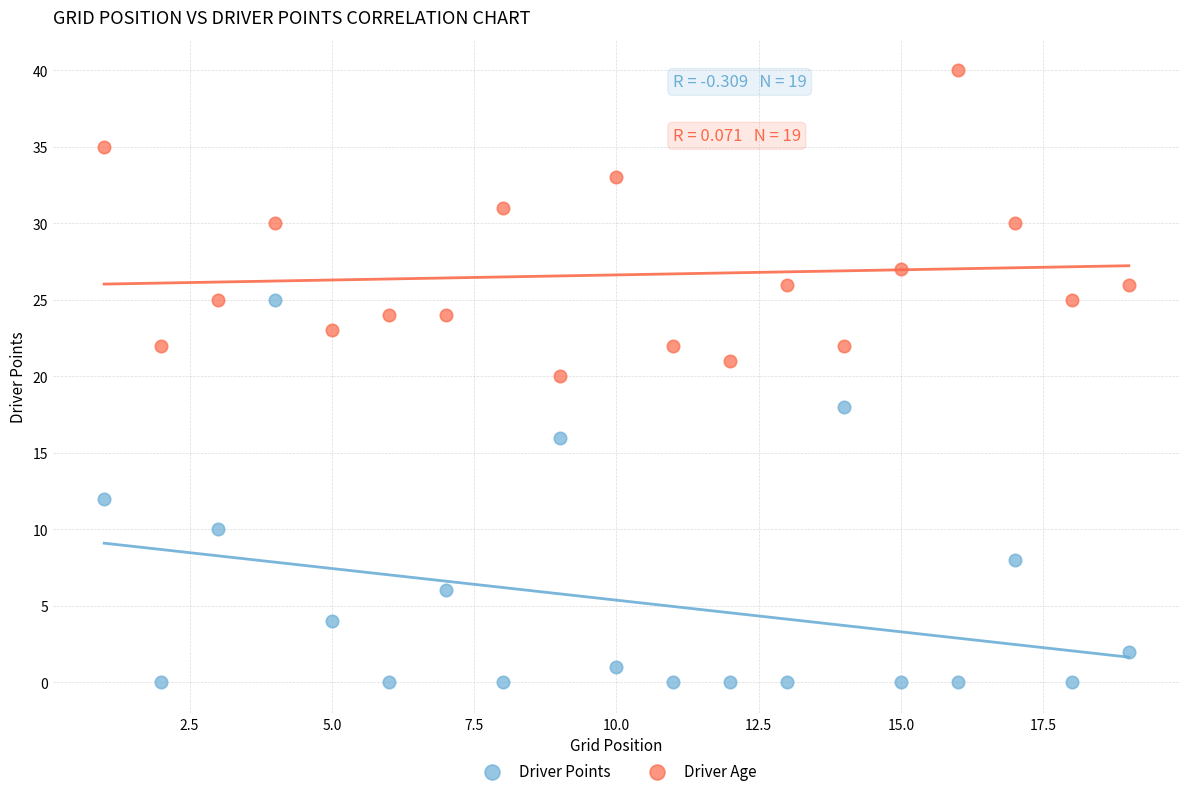

Which series reaches the minimum Y coordinate?

Driver Points